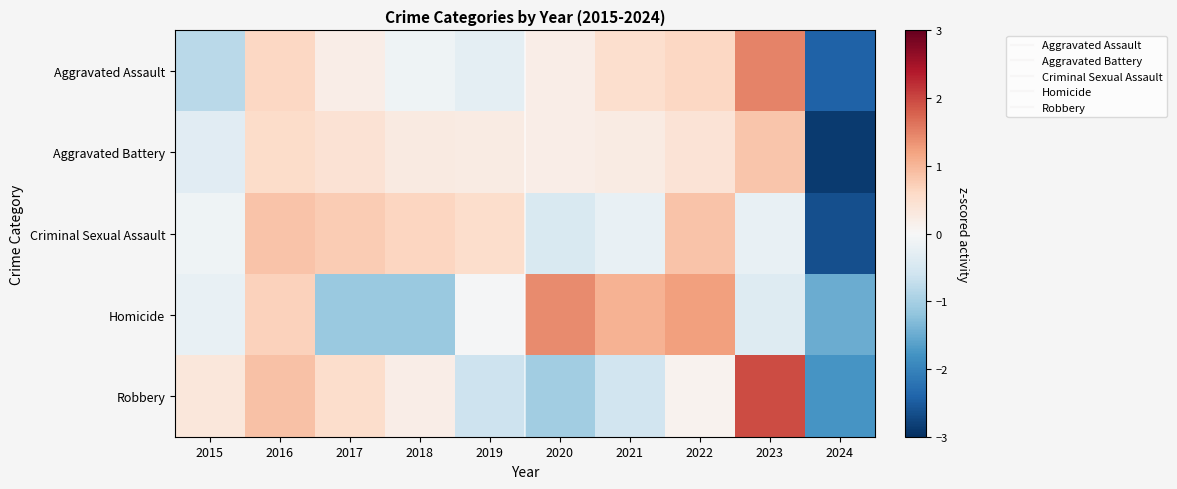

What is the smallest value displayed?

-2.9